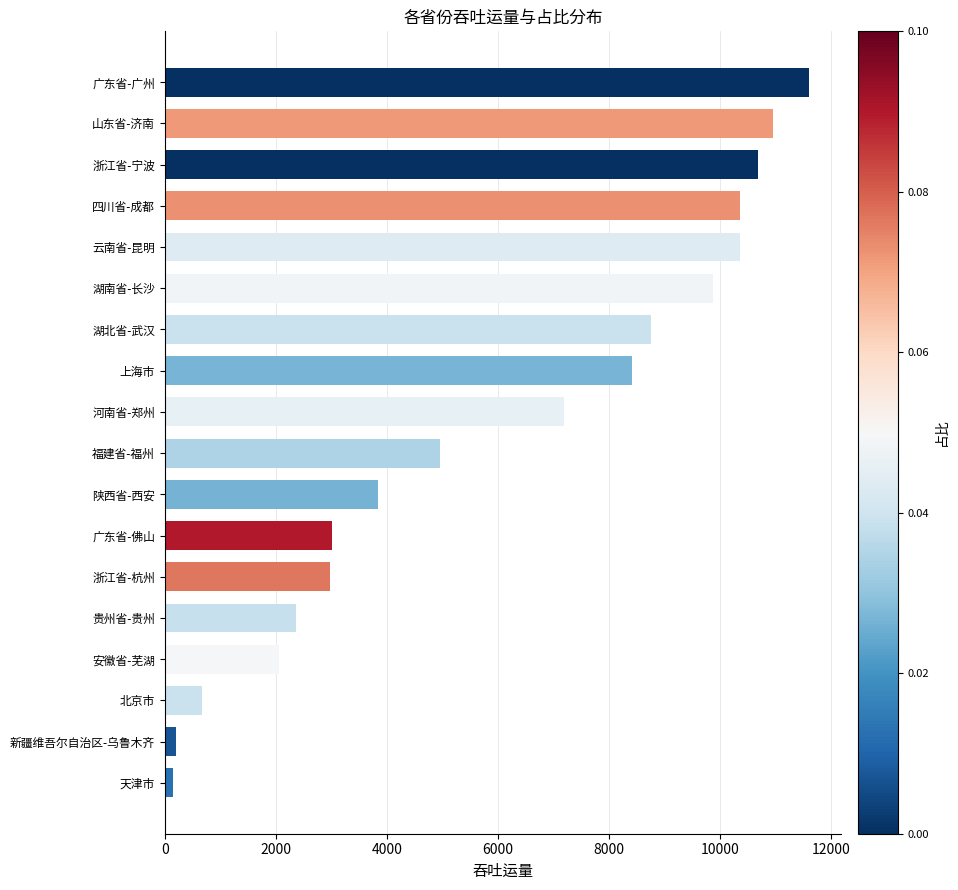

Where is the data nearest to the value 5876?

福建省-福州